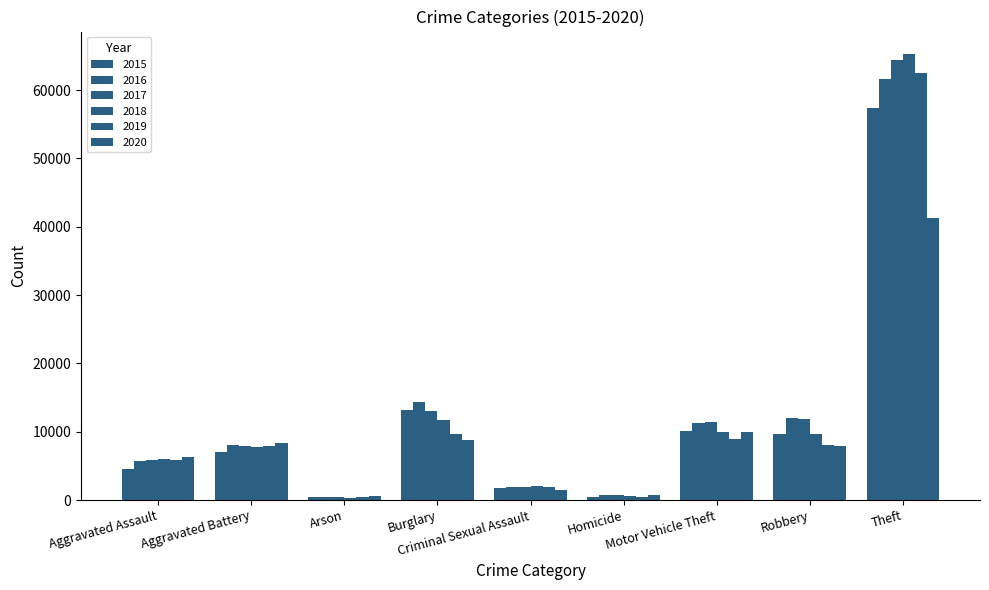

Which label corresponds to the largest value in the chart?

Theft